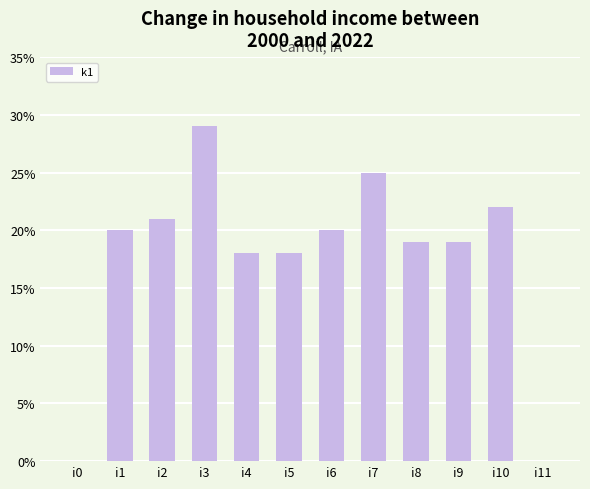

What is the maximum value shown in the chart?

29